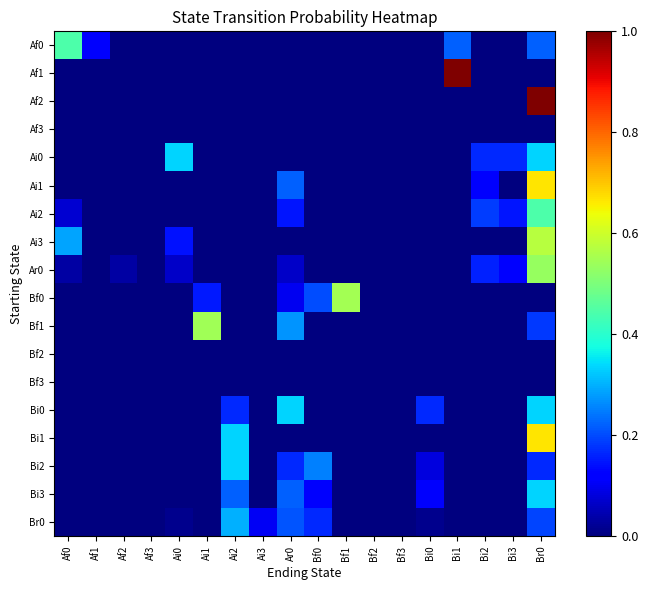

Which series changed the most between Ai3 and Bi1?

Af1